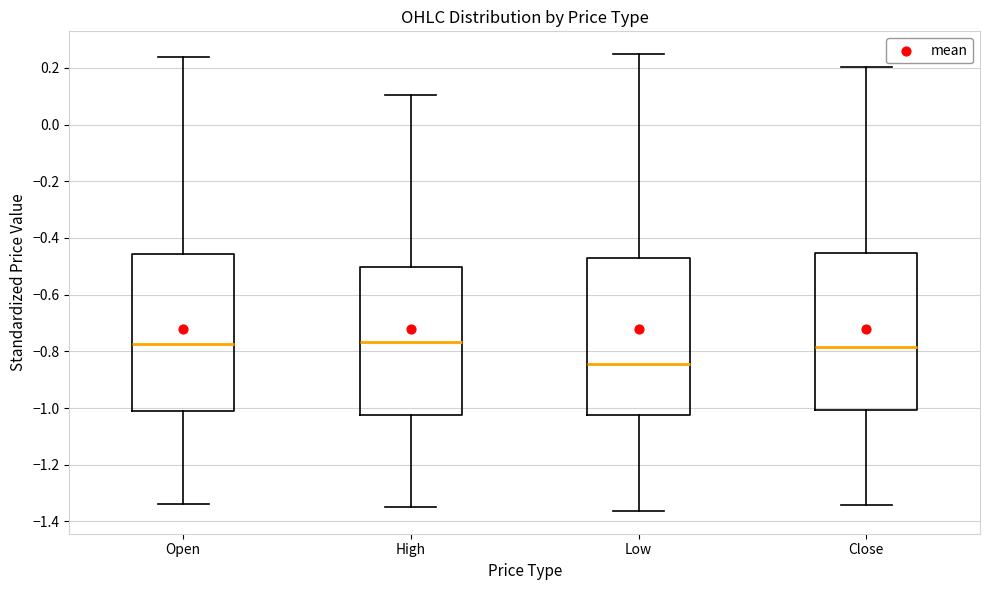

Where is the lower edge of the box for High on the y-axis? The values are not printed on the chart, so give them approximately, as read against the axis.

-1.02